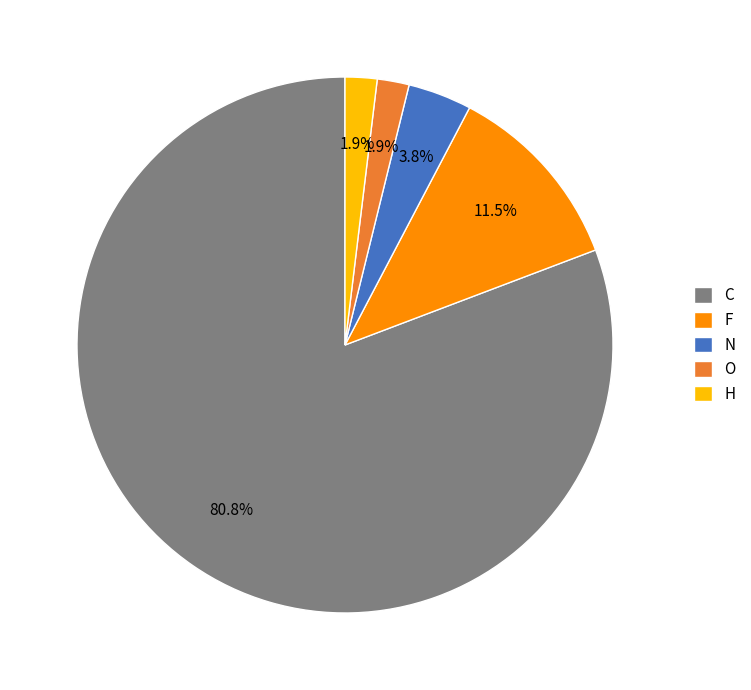

Do F and H together represent more than half of the pie?

No